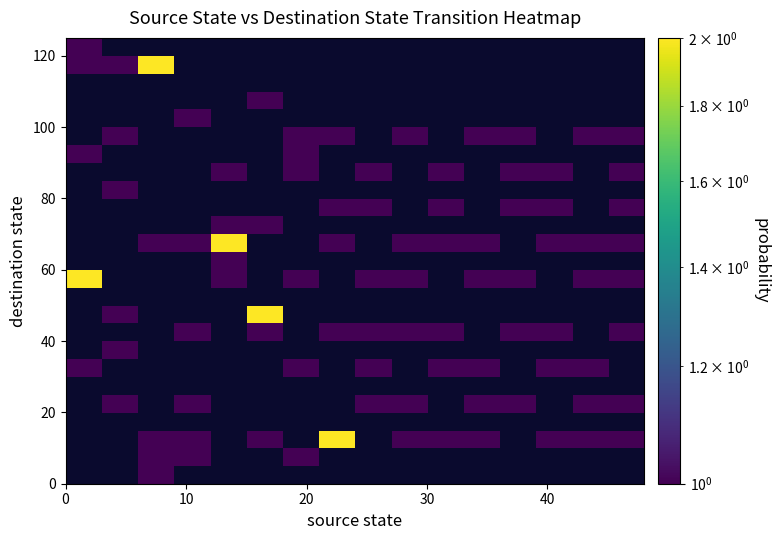

Count the number of categories in the chart.

16